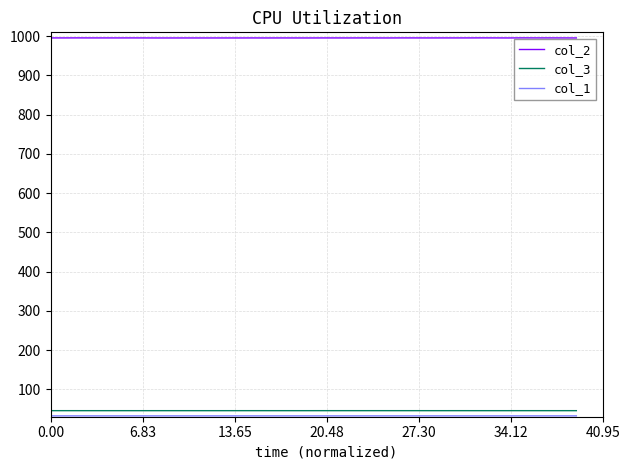

What is the greatest value displayed?

995.9